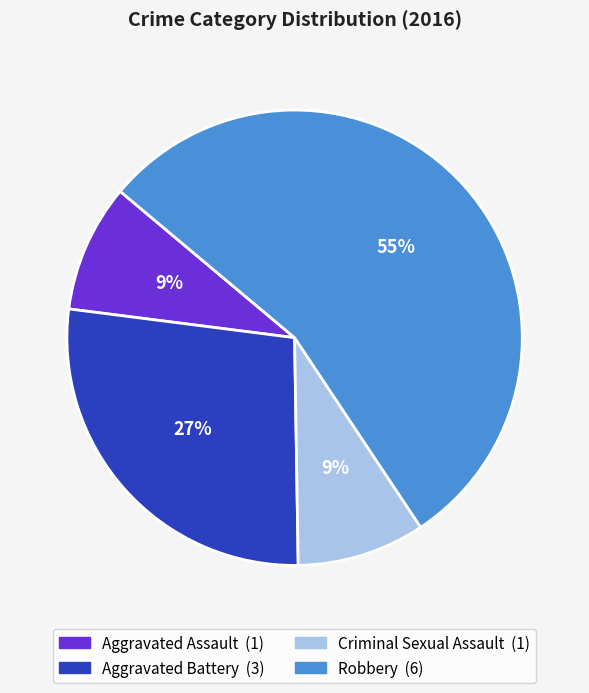

What is the largest slice in the pie chart?

Robbery